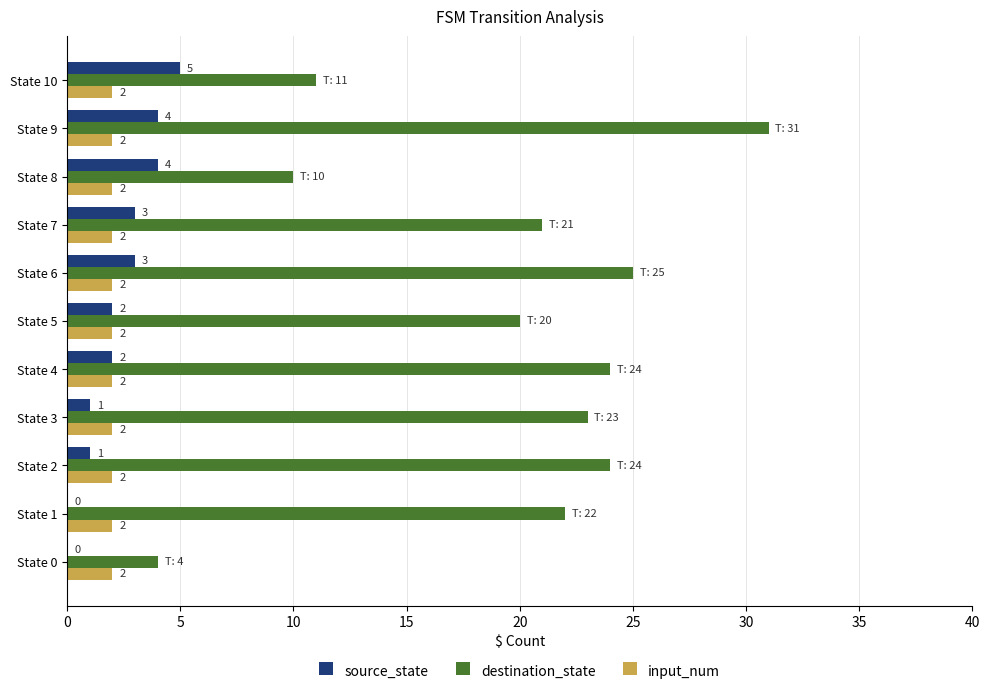

How many data points does each series have?

11